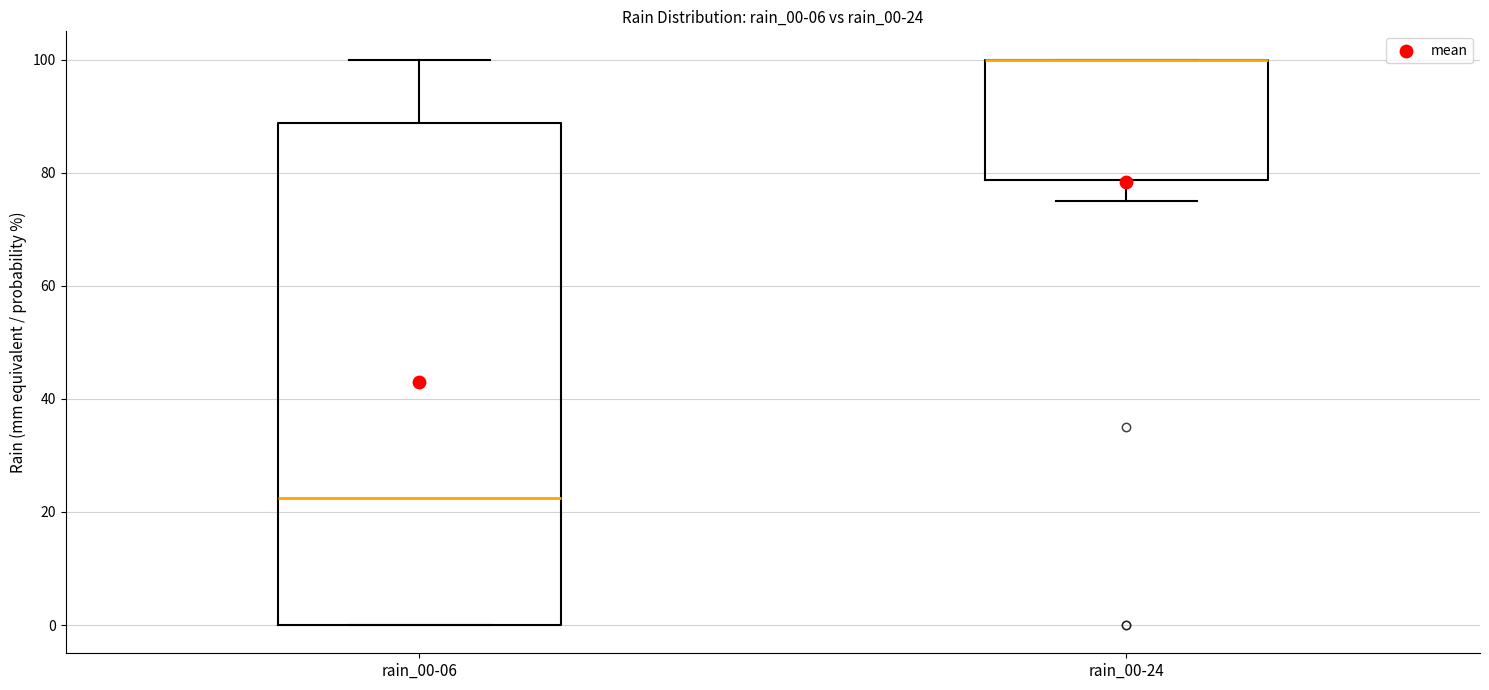

Which box is the tallest, from its lower edge to its upper edge?

rain_00-06